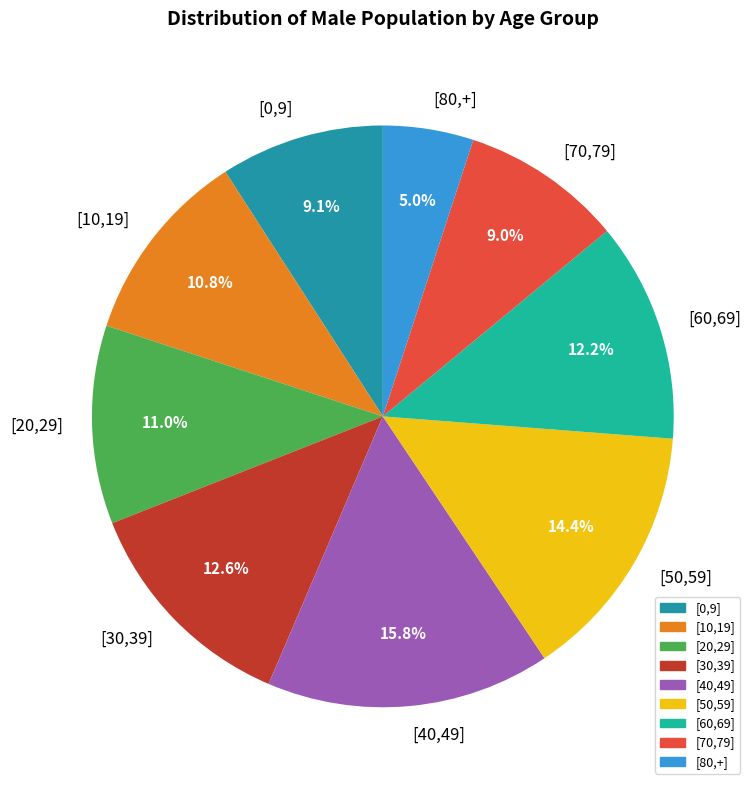

What is the ratio of the value at [10,19] to the value at [30,39]?

0.9